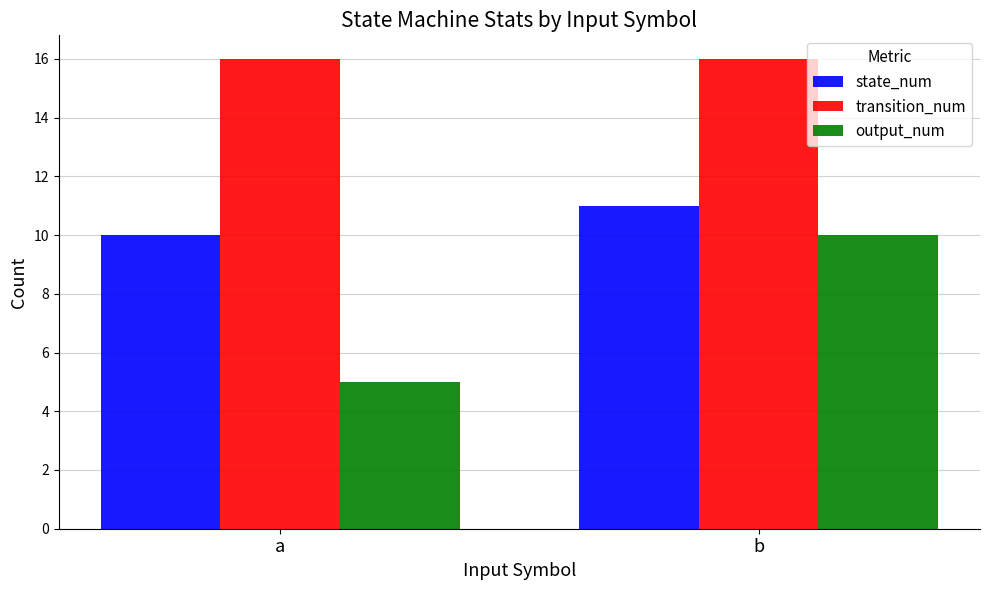

At which label is state_num closest to 10?

a